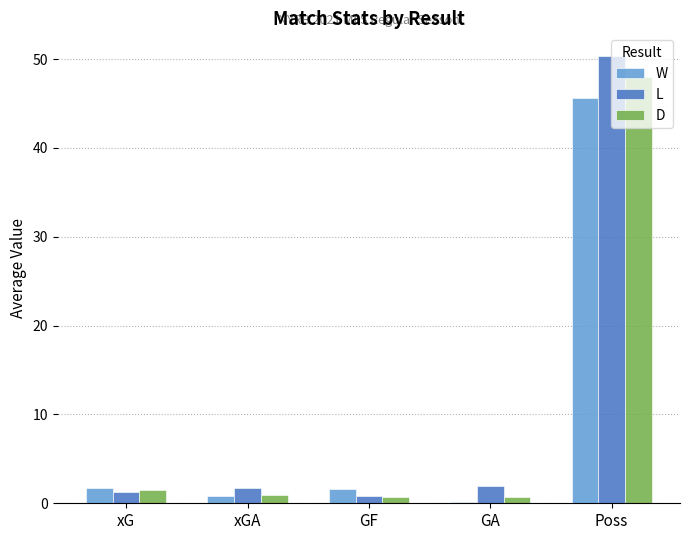

The value of D at Poss is 21.1. True or false?

False